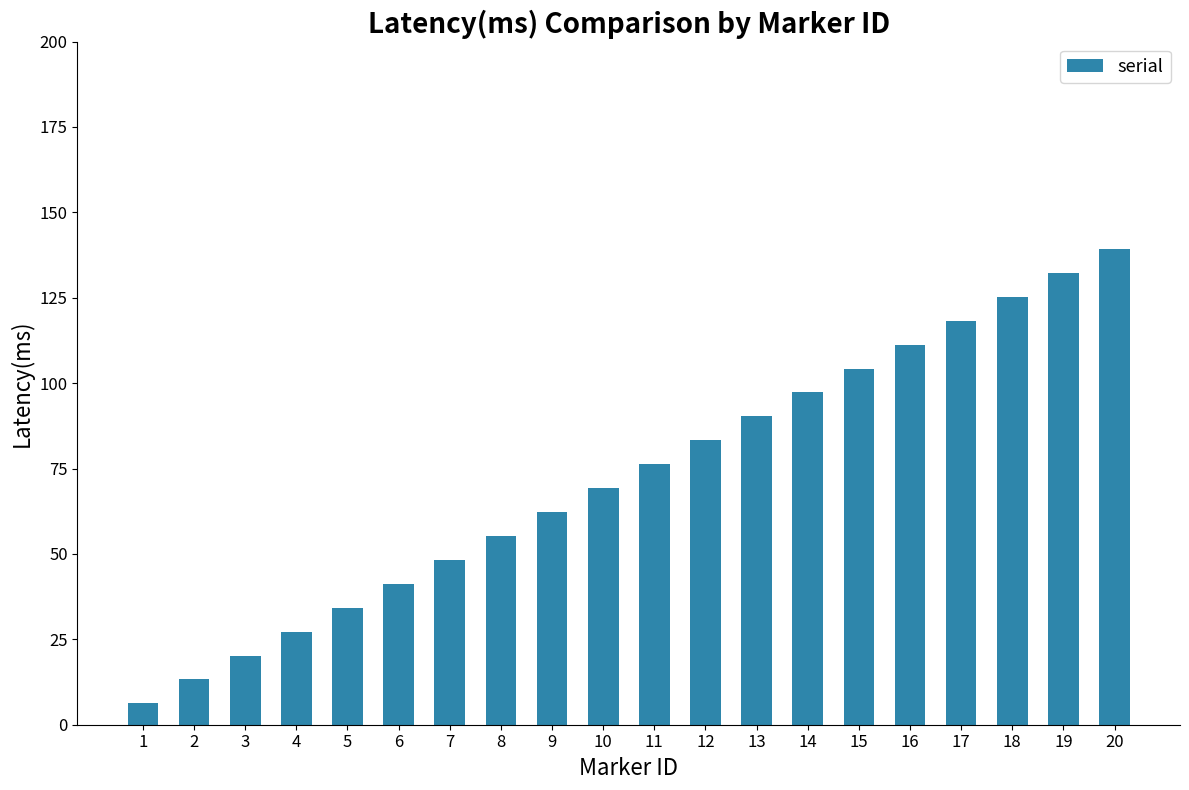

Reading right to left, what are all the values shown in this chart?

139.3	132.3	125.3	118.3	111.3	104.3	97.3	90.3	83.3	76.3	69.3	62.3	55.3	48.3	41.3	34.3	27.2	20.2	13.2	6.2